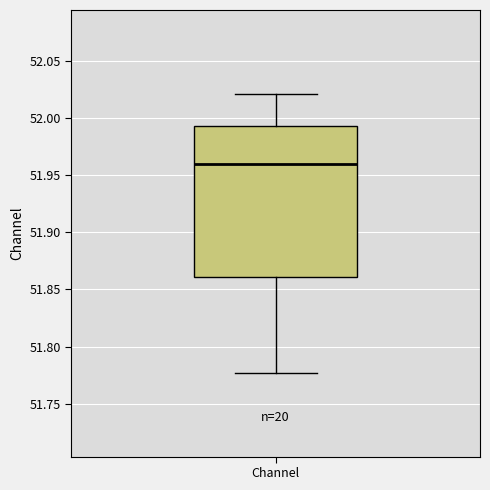

Transcribe this box plot: give where the median line is, the range the box spans, and where the two whiskers end, as read against the y-axis. The values are not printed on the chart, so give them approximately, as read against the axis.

median 51.960, box 51.860 to 51.995, whiskers 51.775 to 52.020